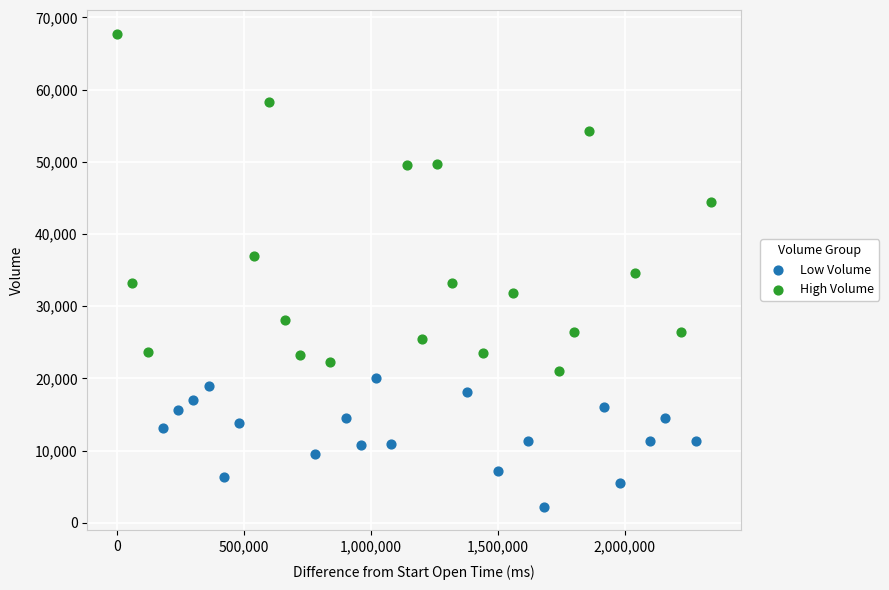

Which series has the largest Y range (max minus min)?

High Volume